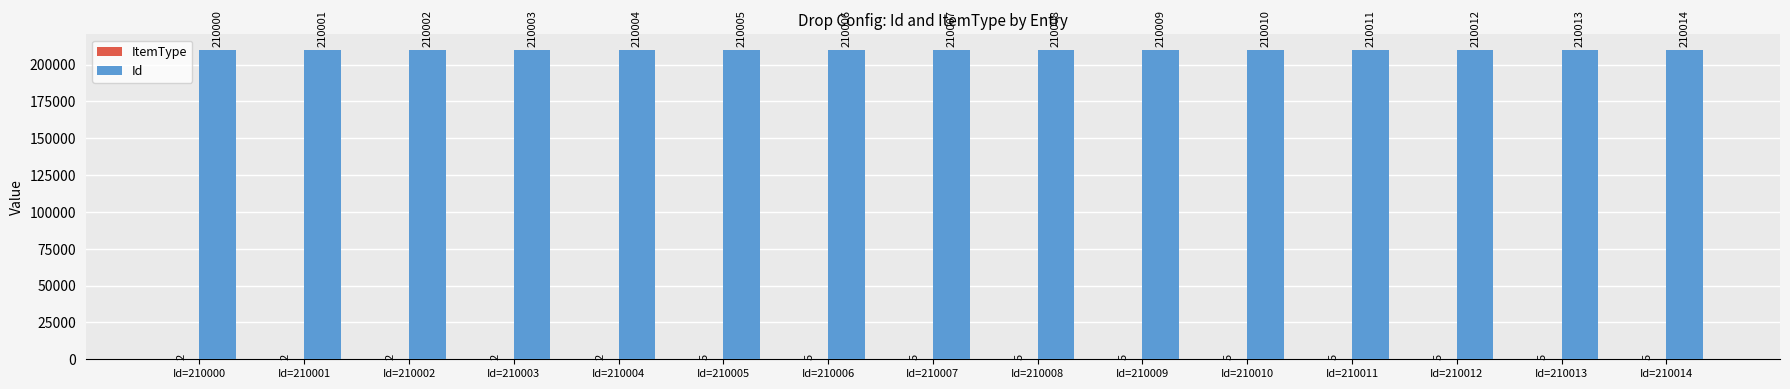

What is the total value across all series at Id=210010?

210015